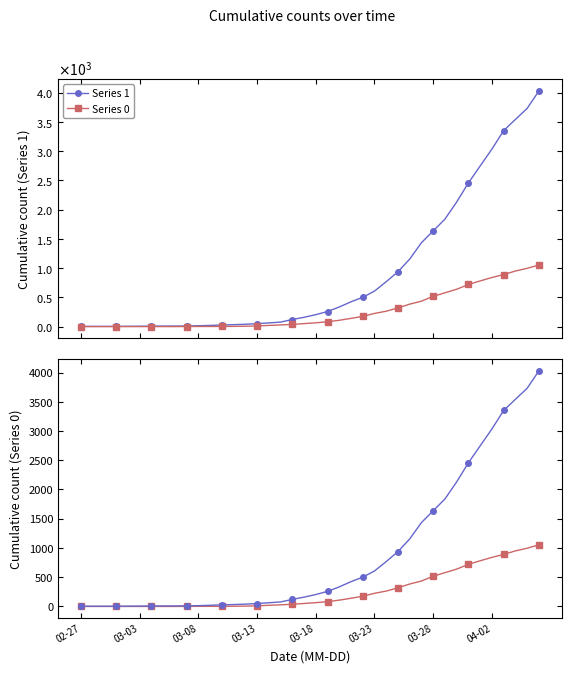

What is the spread (max minus min) of values at 13?

29